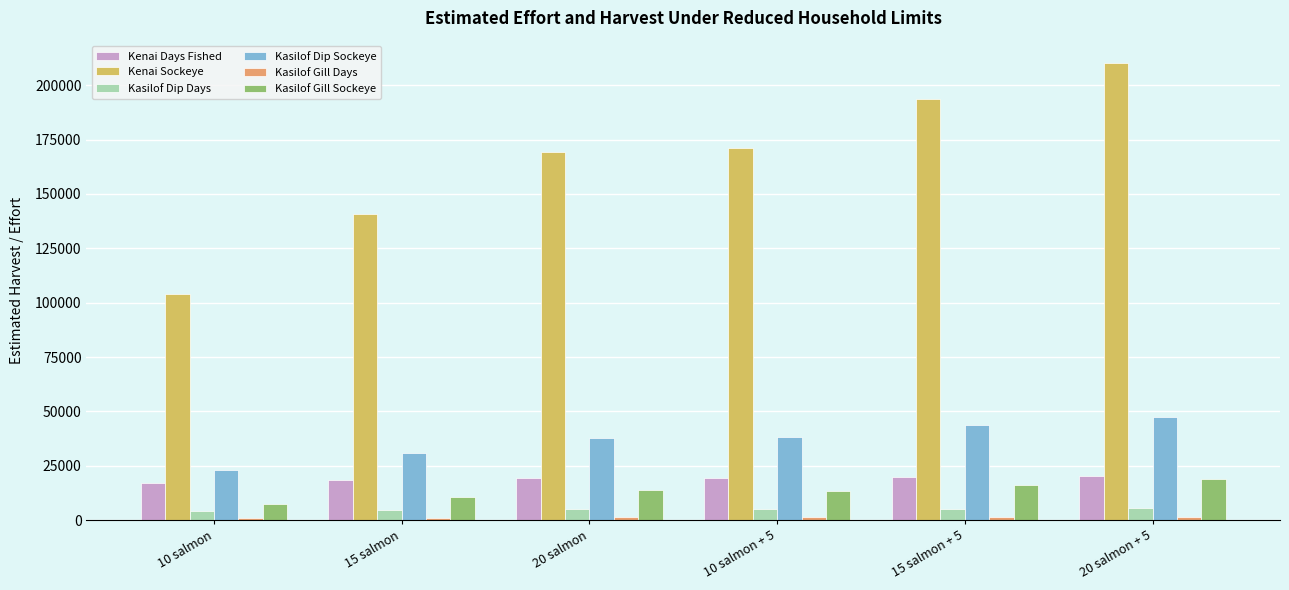

What is the smallest value displayed?

1027.4